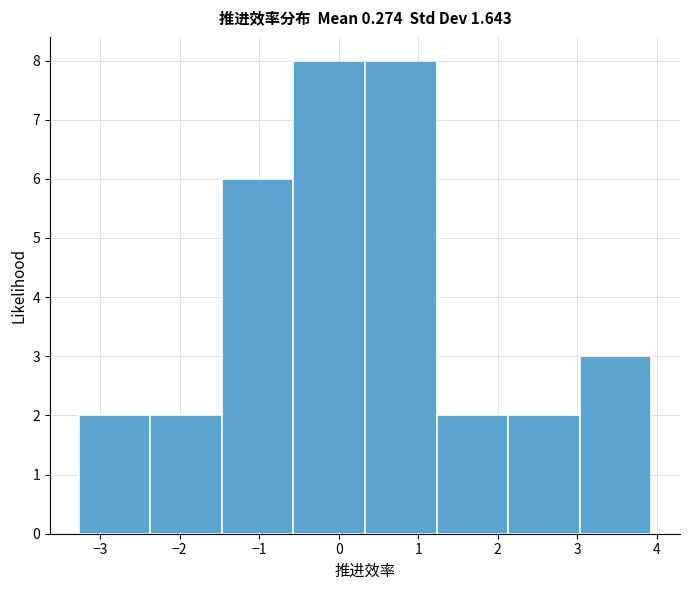

Reading left to right, transcribe this chart: for each bar, give the range it covers on the x-axis and its height. Neither the bar edges nor the heights are printed on the chart, so give them approximately, as read against the axes.

-3.3 to -2.4: 2
-2.4 to -1.5: 2
-1.5 to -0.6: 6
-0.6 to 0.3: 8
0.3 to 1.2: 8
1.2 to 2.1: 2
2.1 to 3.0: 2
3.0 to 3.9: 3